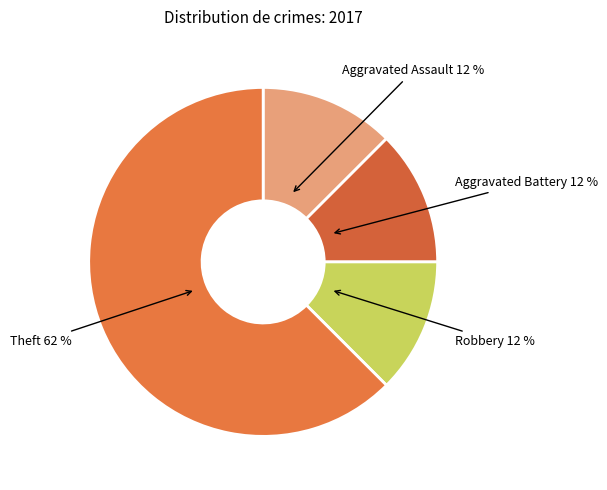

Is the sum of Robbery and Aggravated Battery greater than half?

No